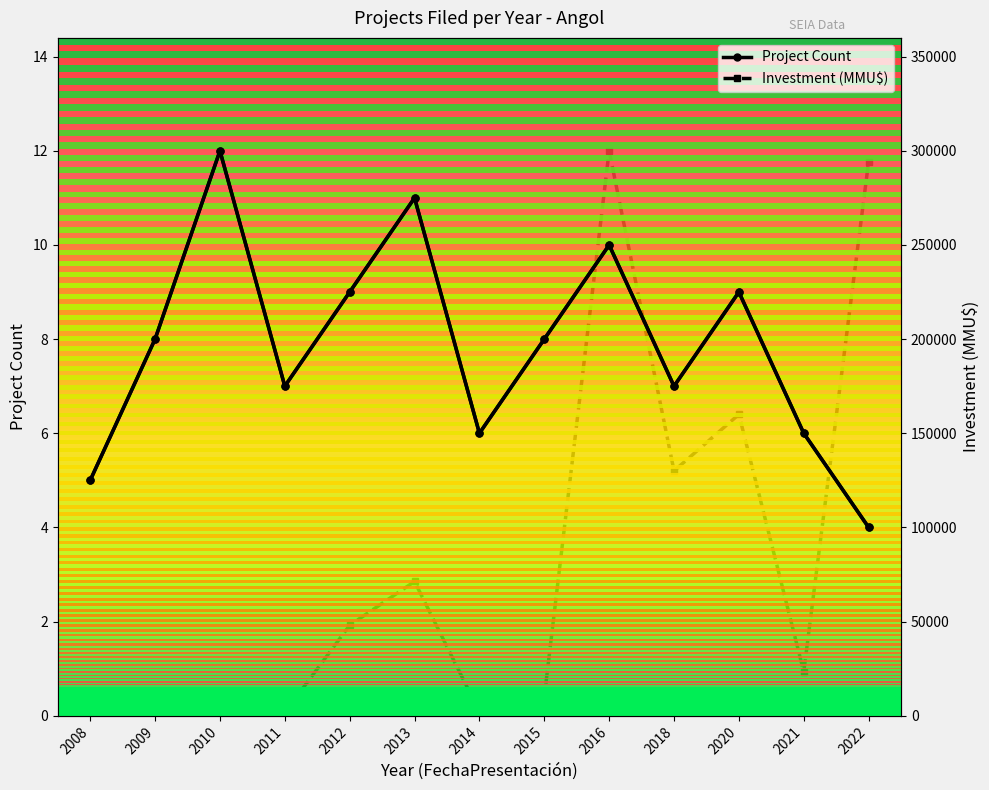

What is the spread (max minus min) of values at 2011?

1643